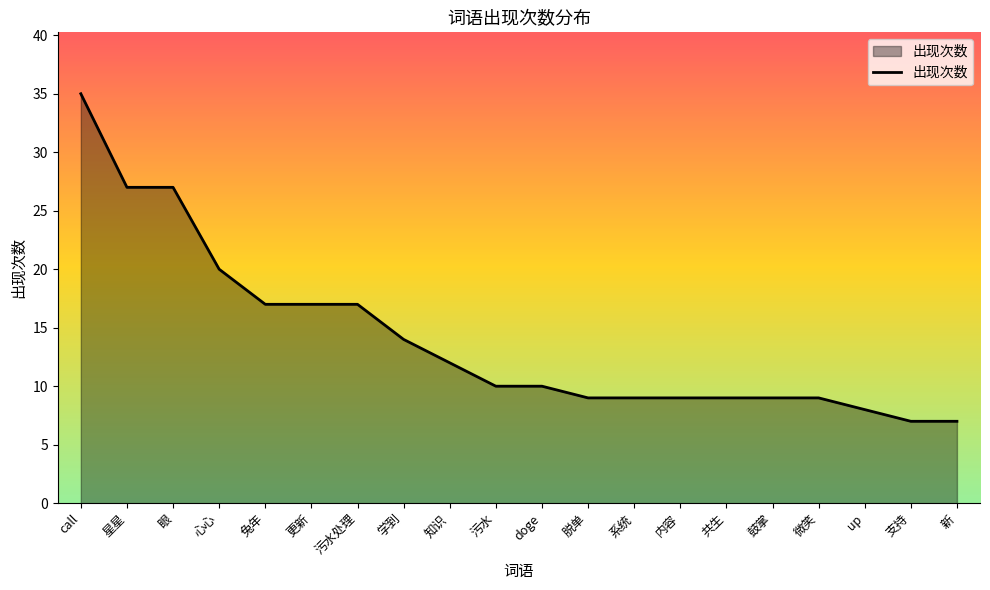

What is the change in value from 污水 to 脱单?

-1